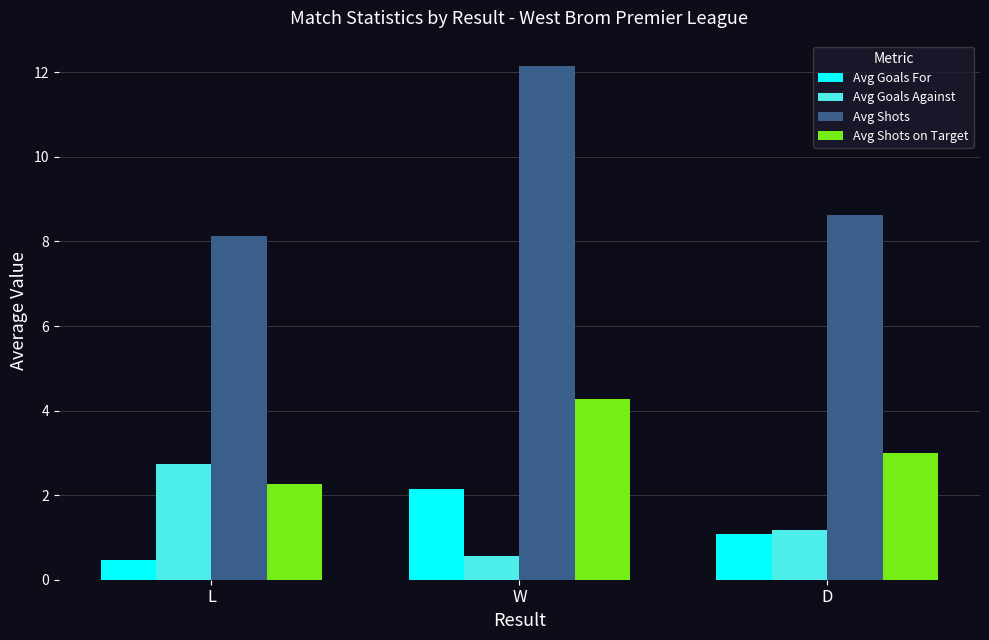

How many data points does each series have?

3